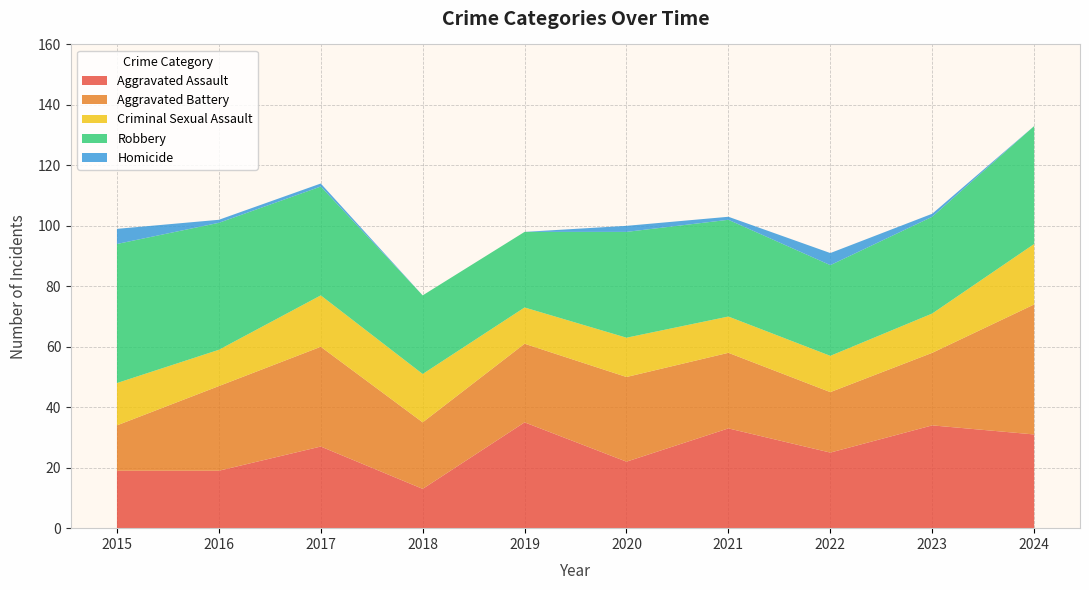

Reading right to left, what are all the values shown in this chart?

Aggravated Assault: 2024=31	2023=34	2022=25	2021=33	2020=22	2019=35	2018=13	2017=27	2016=19	2015=19
Aggravated Battery: 2024=43	2023=24	2022=20	2021=25	2020=28	2019=26	2018=22	2017=33	2016=28	2015=15
Criminal Sexual Assault: 2024=20	2023=13	2022=12	2021=12	2020=13	2019=12	2018=16	2017=17	2016=12	2015=14
Robbery: 2024=39	2023=32	2022=30	2021=32	2020=35	2019=25	2018=26	2017=36	2016=42	2015=46
Homicide: 2024=0	2023=1	2022=4	2021=1	2020=2	2019=0	2018=0	2017=1	2016=1	2015=5